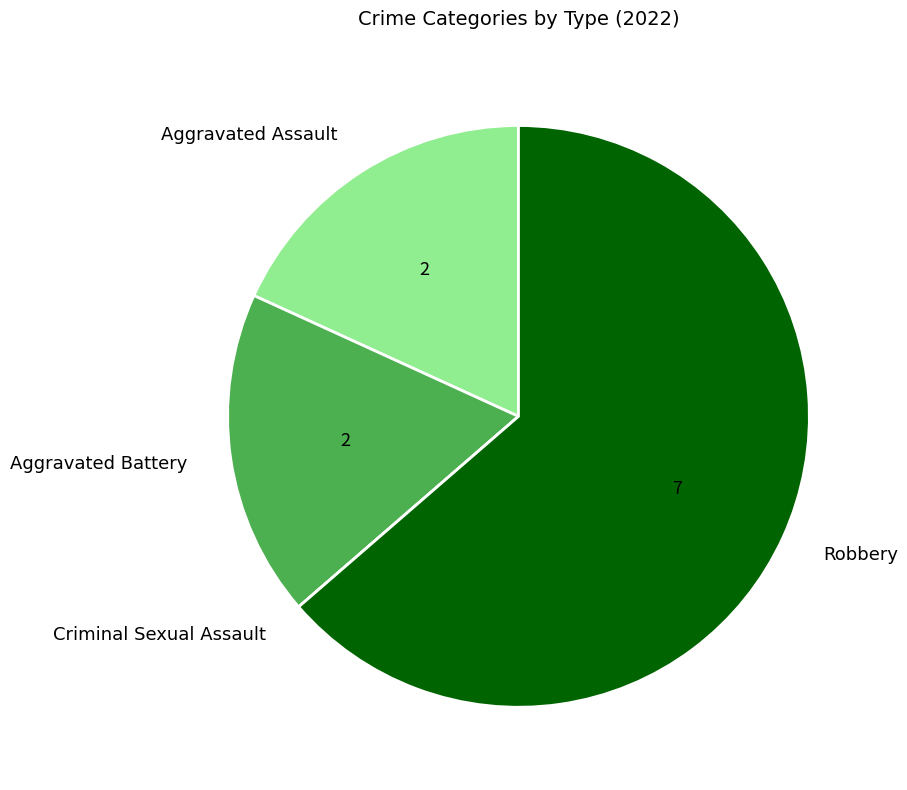

Combined, do Robbery and Aggravated Battery account for over 50%?

Yes